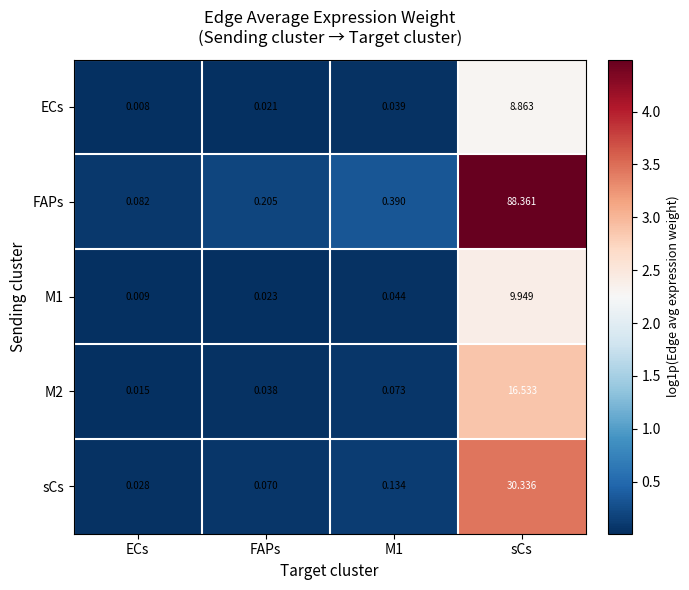

Between ECs and M1, which series saw the biggest shift?

FAPs